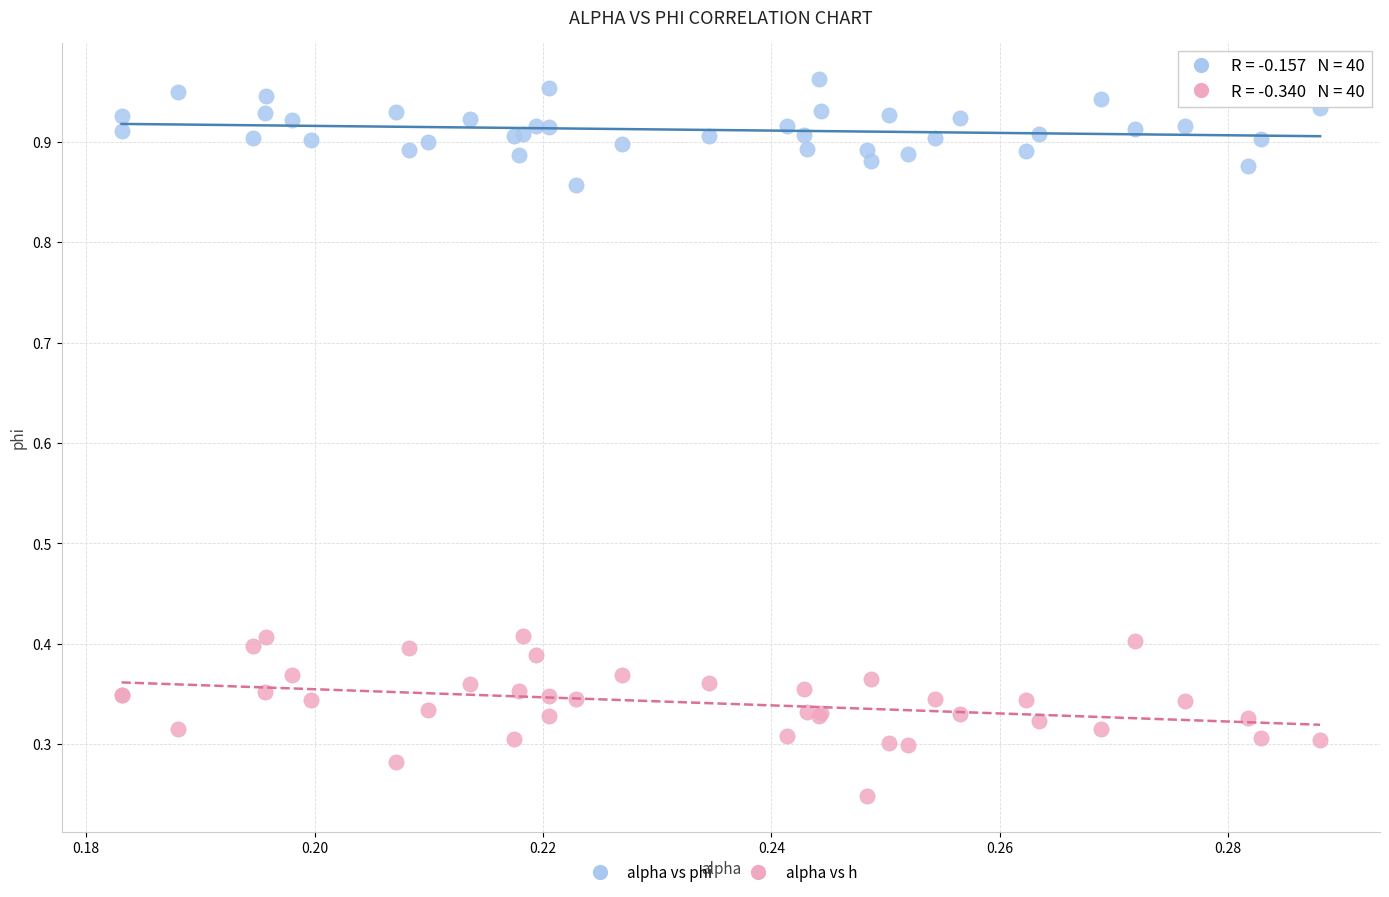

Which series contains the highest Y value?

alpha vs phi